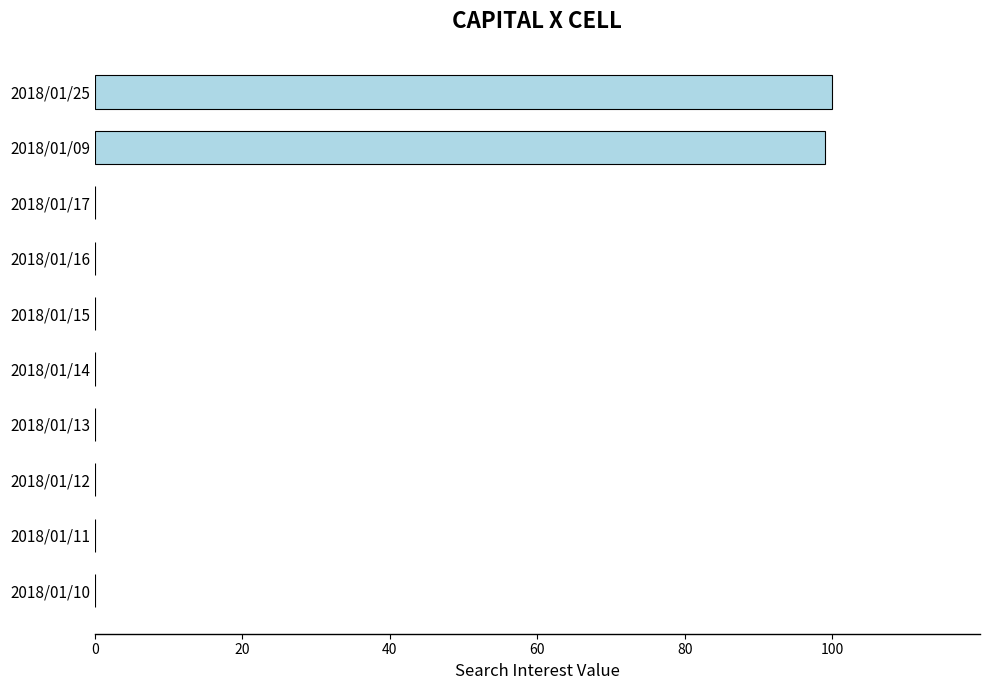

How many distinct data groups are displayed?

1